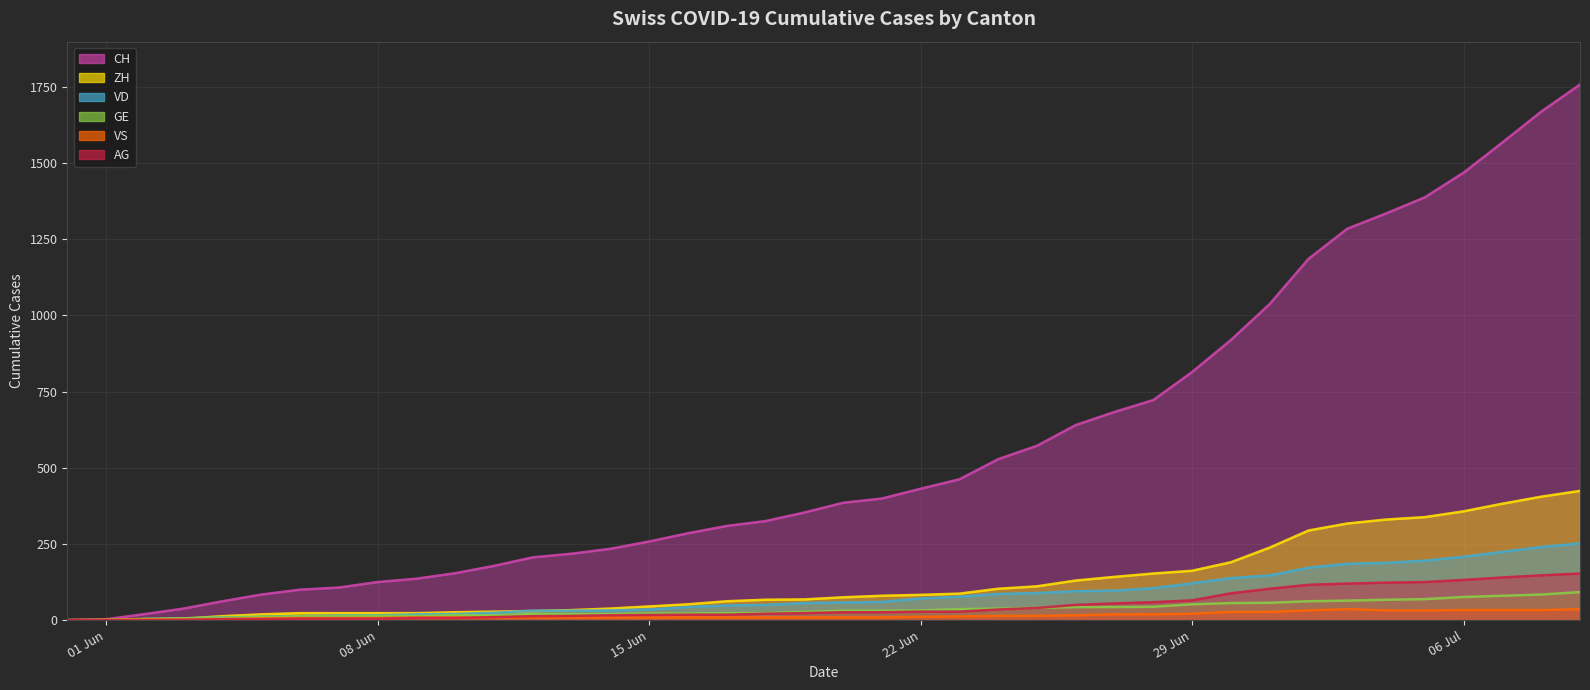

True or false: AG has a value of 5 at 2020-06-07.

True